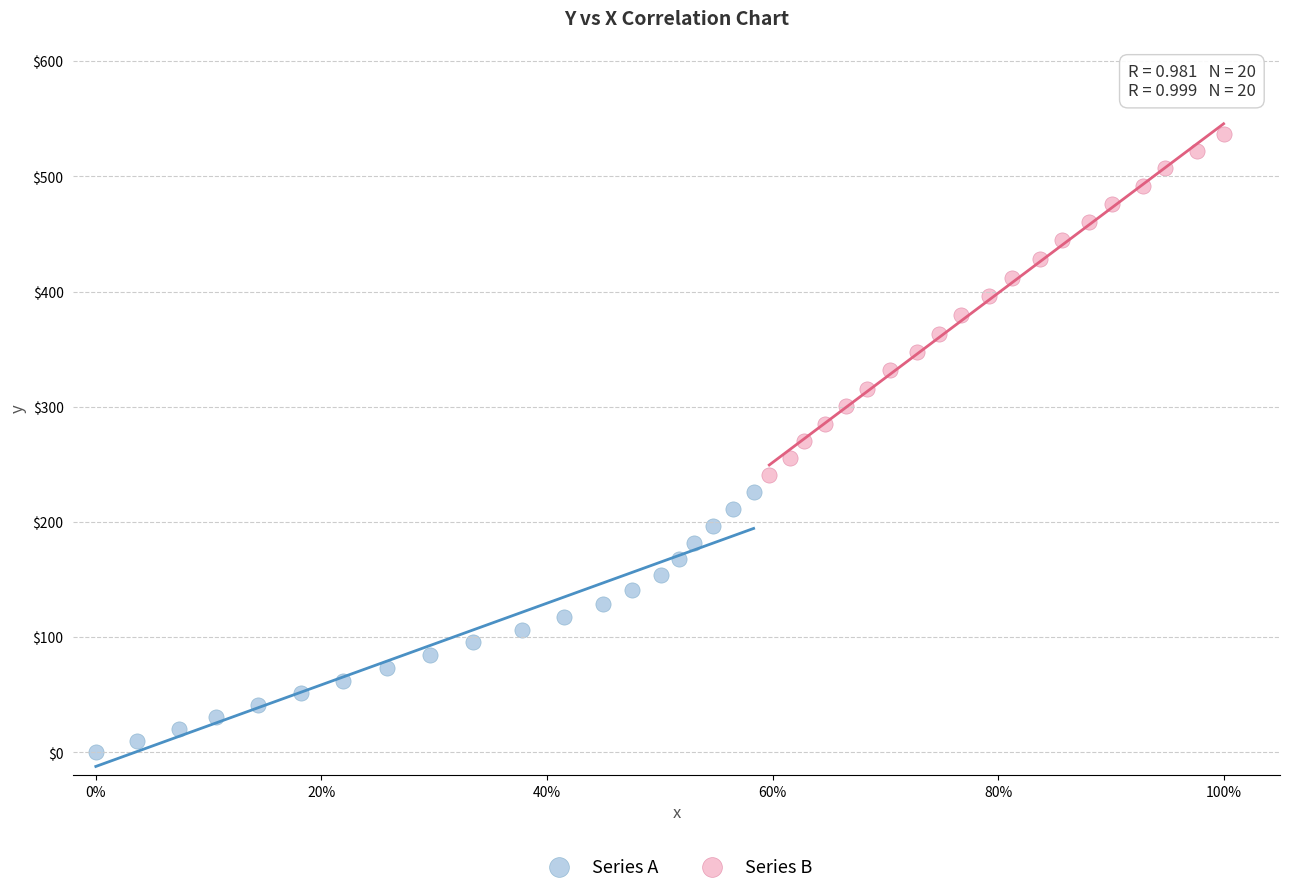

Which series reaches the maximum Y coordinate?

Series B